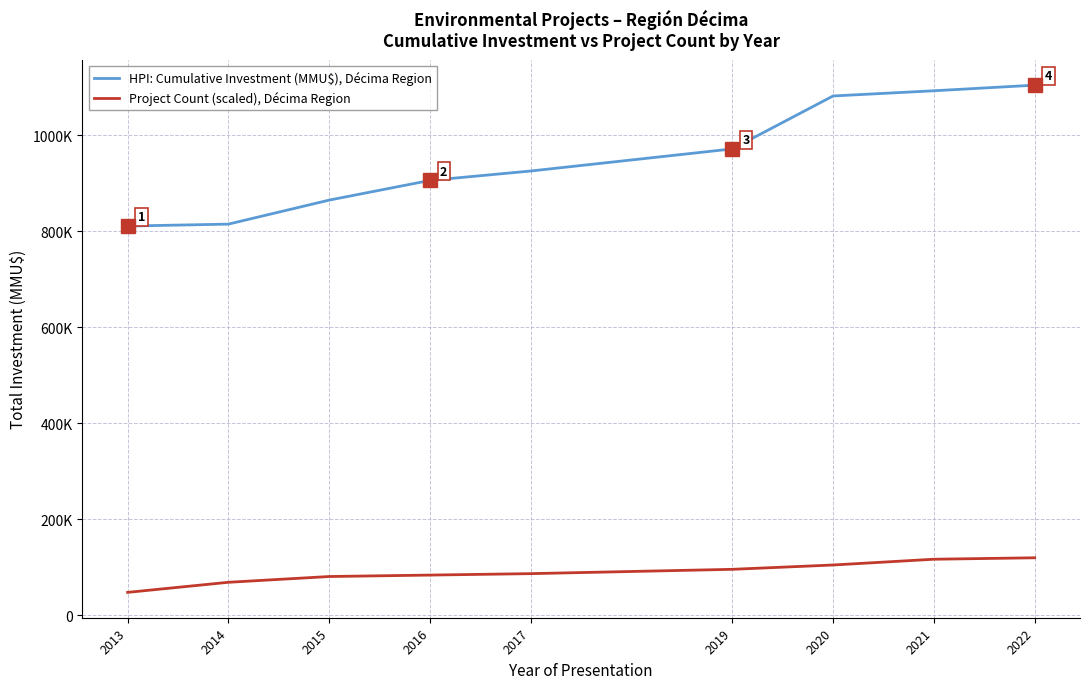

Does the chart display data point markers on the line(s)?

No